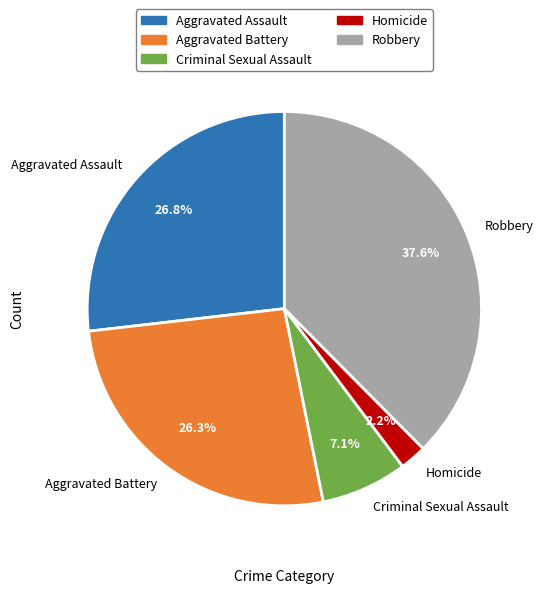

Is the sum of Aggravated Assault and Homicide greater than half?

No